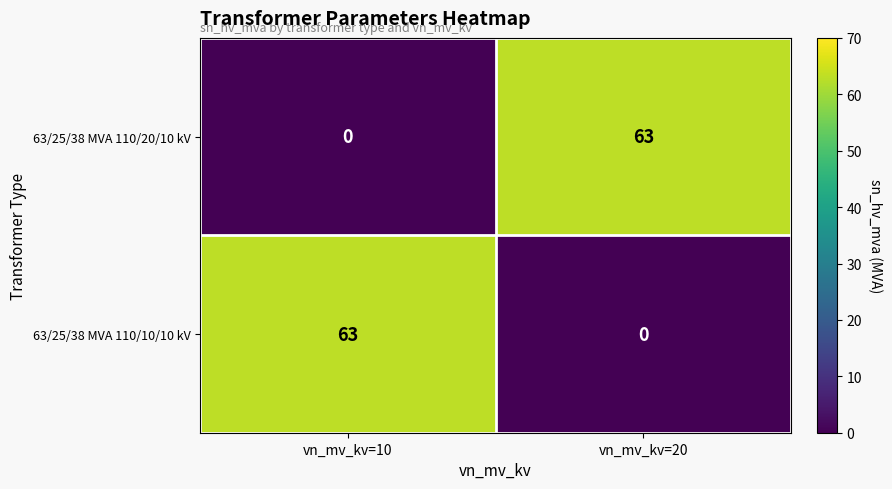

What is the greatest value displayed?

63